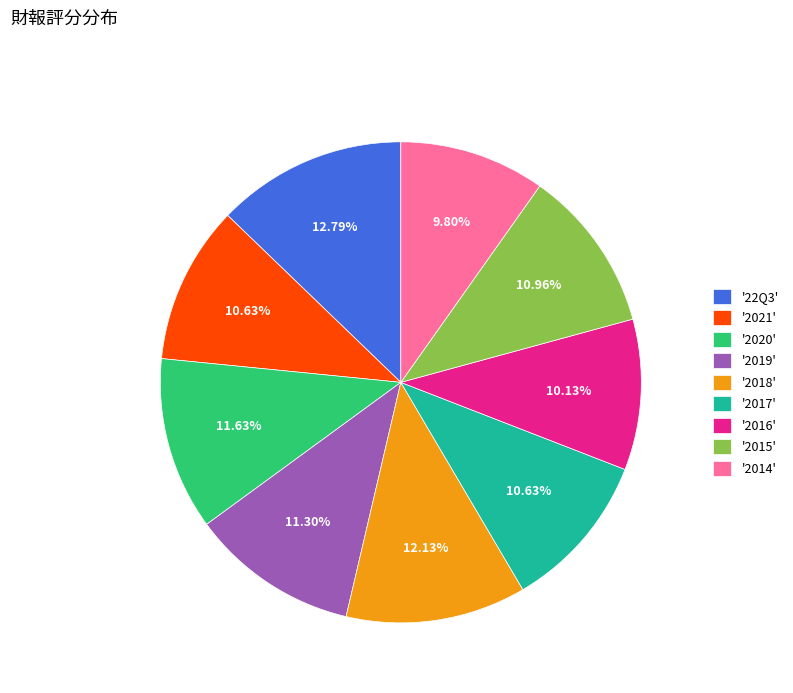

Does '2019' account for over 50% of the chart?

No